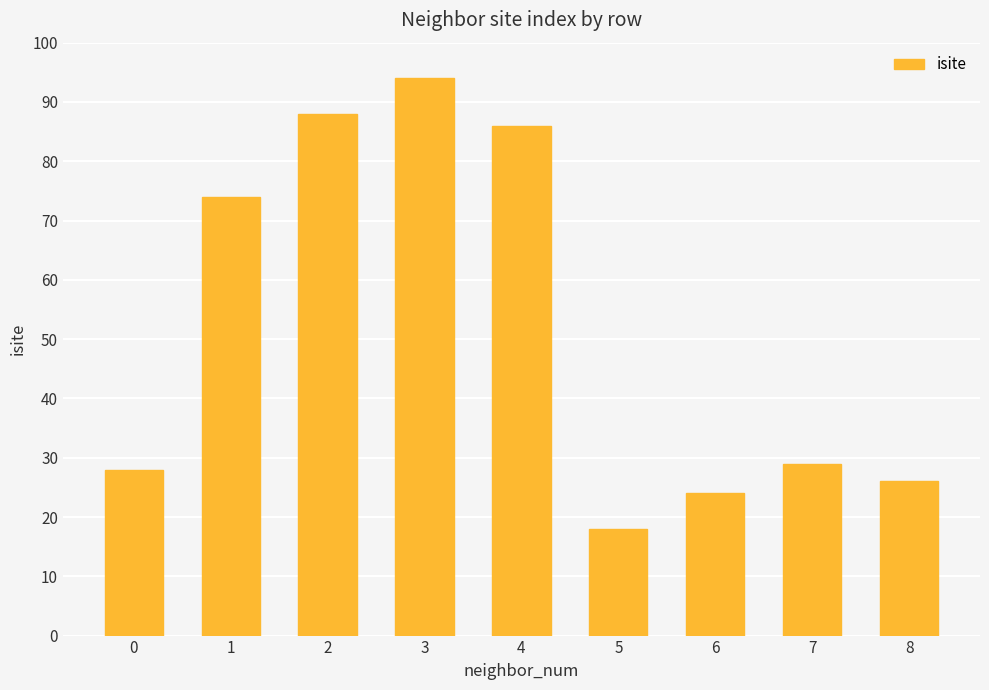

True or false: the data shows 29 at 7.

True